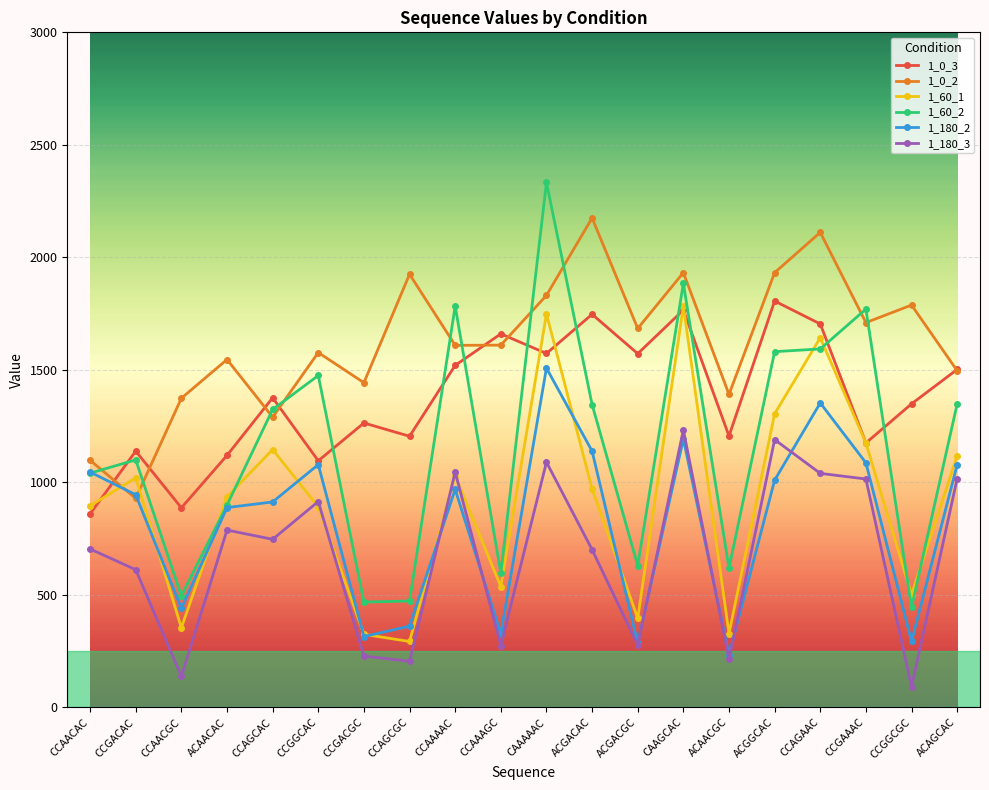

True or false: 1_180_3 and 1_0_3 intersect in this chart.

False